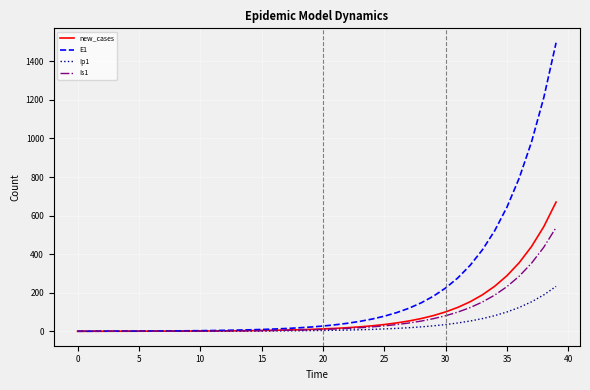

What is the difference between the maximum and second lowest values in the Is1 series?

537.6